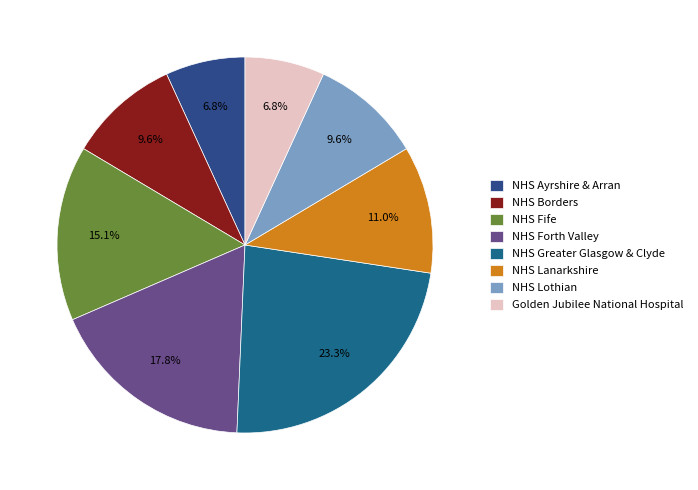

Rank the categories by value from lowest to highest.

NHS Ayrshire & Arran, Golden Jubilee National Hospital, NHS Borders, NHS Lothian, NHS Lanarkshire, NHS Fife, NHS Forth Valley, NHS Greater Glasgow & Clyde